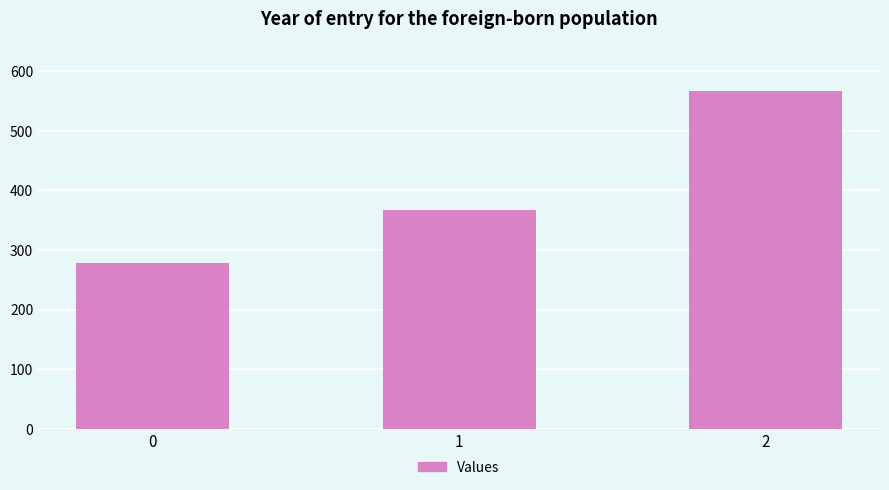

Reading right to left, extract all data points from this chart.

566.7	366.7	277.8